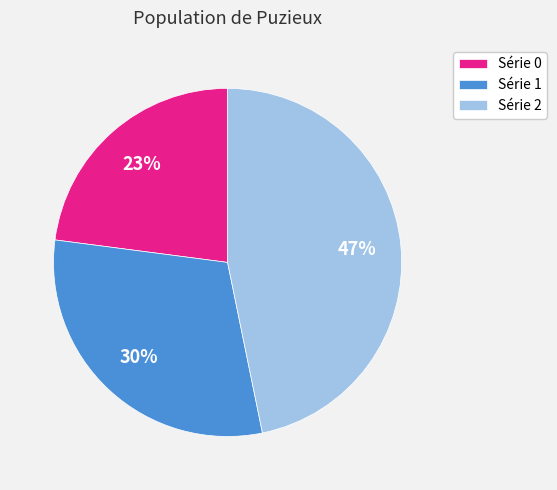

How many segments does this pie chart have?

3